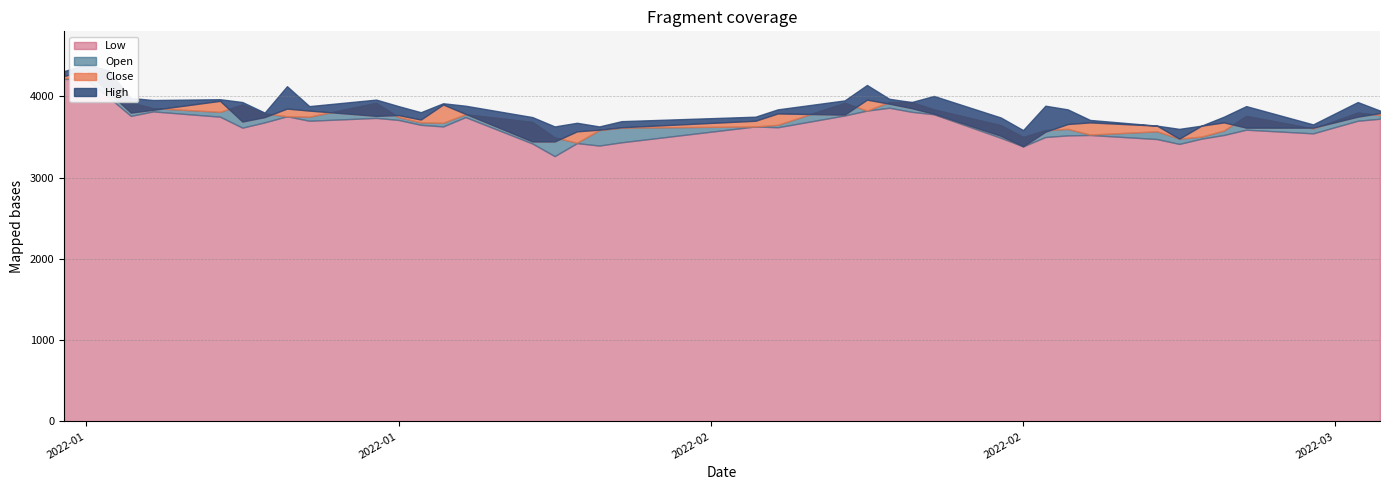

Which series has the largest total across all categories?

High